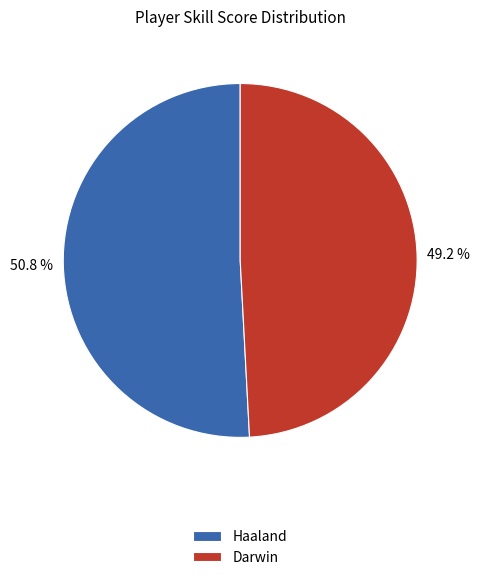

Which category has the biggest portion of the pie?

Haaland